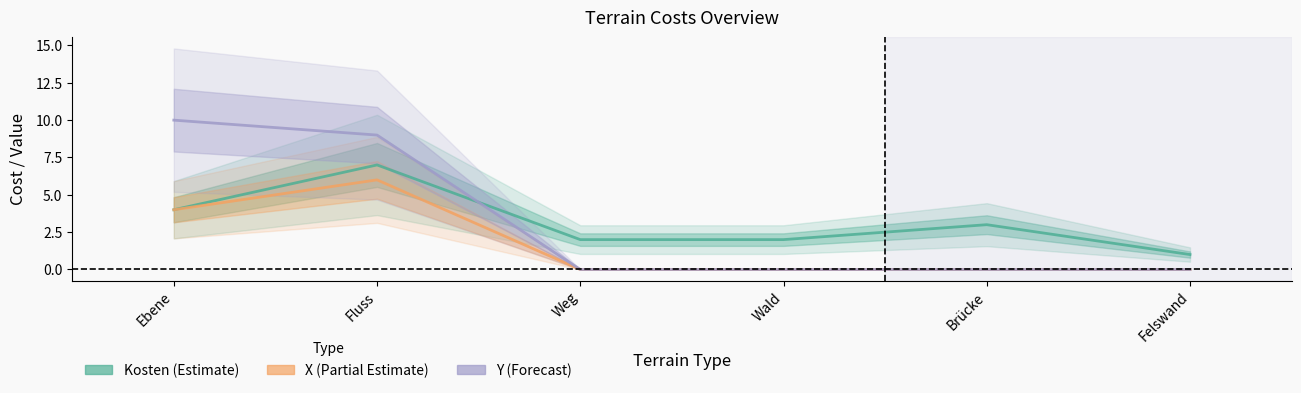

Which series has the largest total across all categories?

Kosten